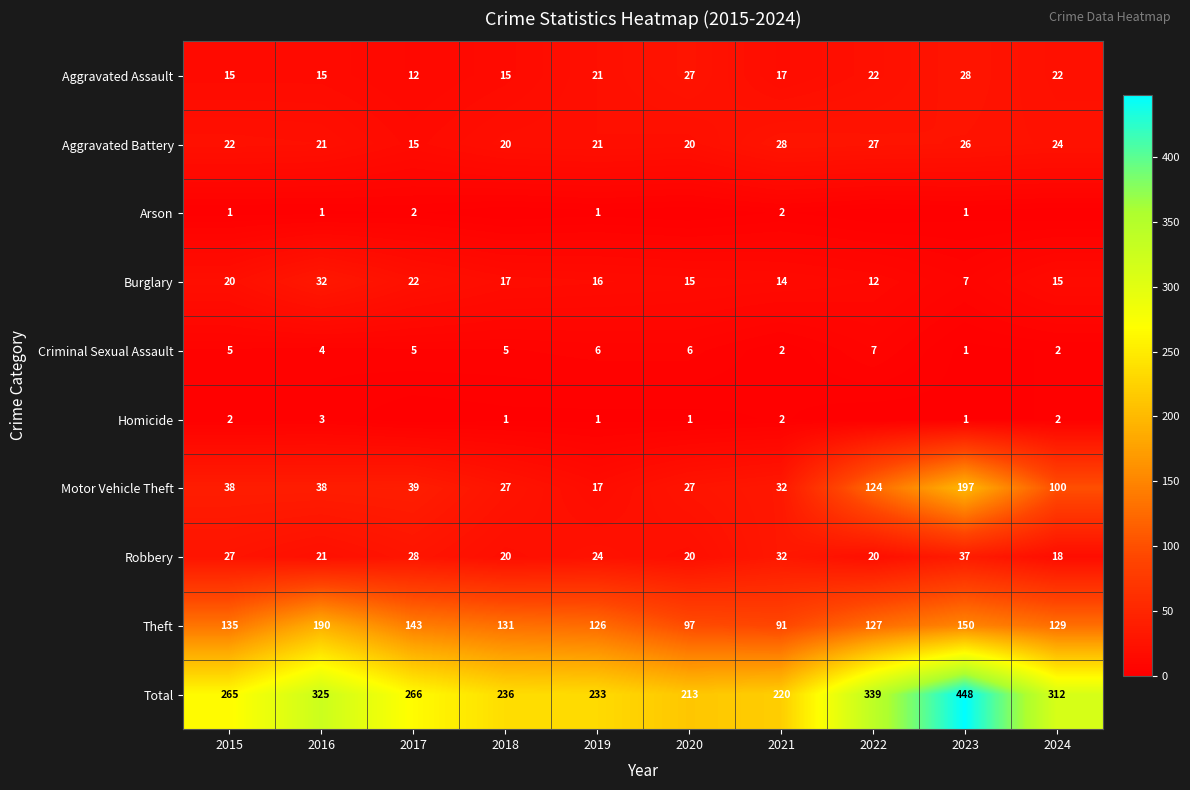

The value of Aggravated Battery at 2024 is 24. True or false?

True